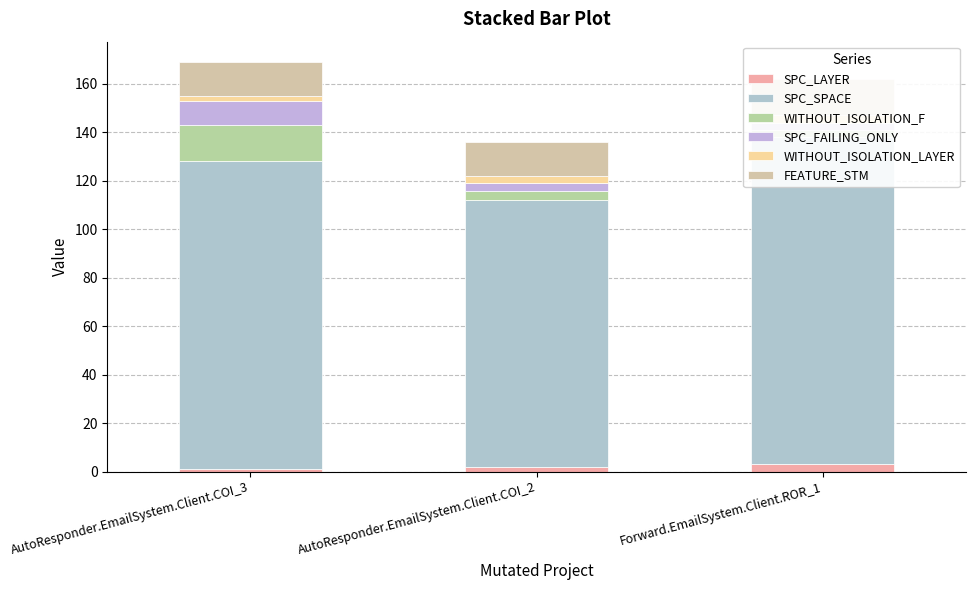

Does the chart contain any negative values?

No